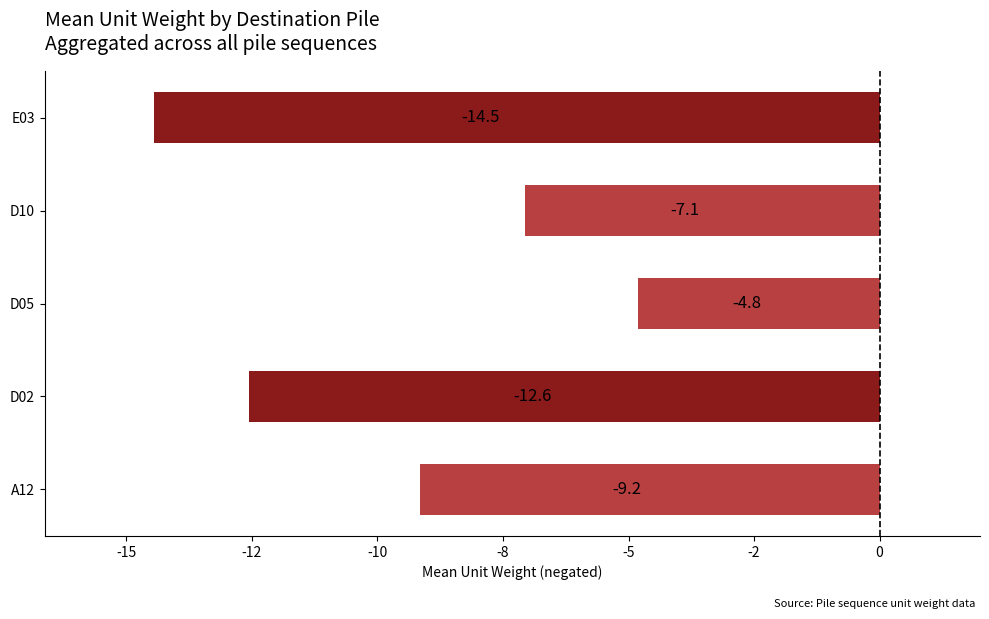

Does the chart contain any negative values?

Yes